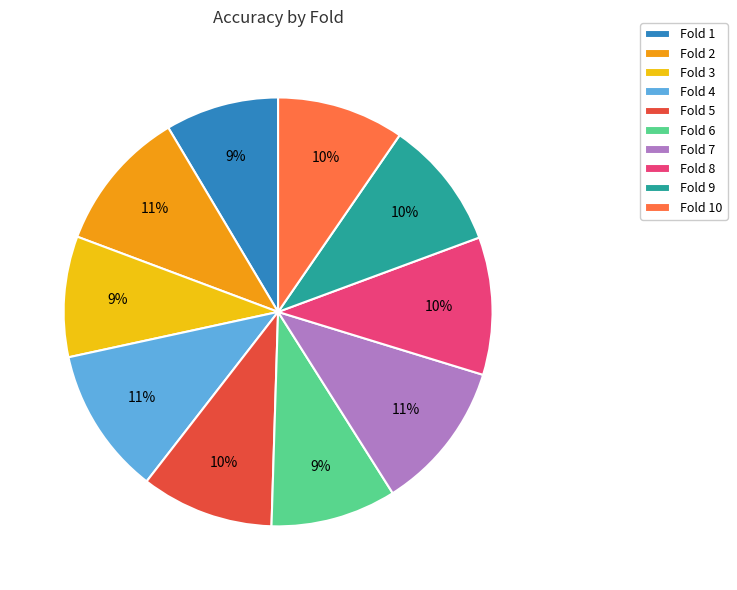

True or false: Fold 6 accounts for 9% of the total.

True